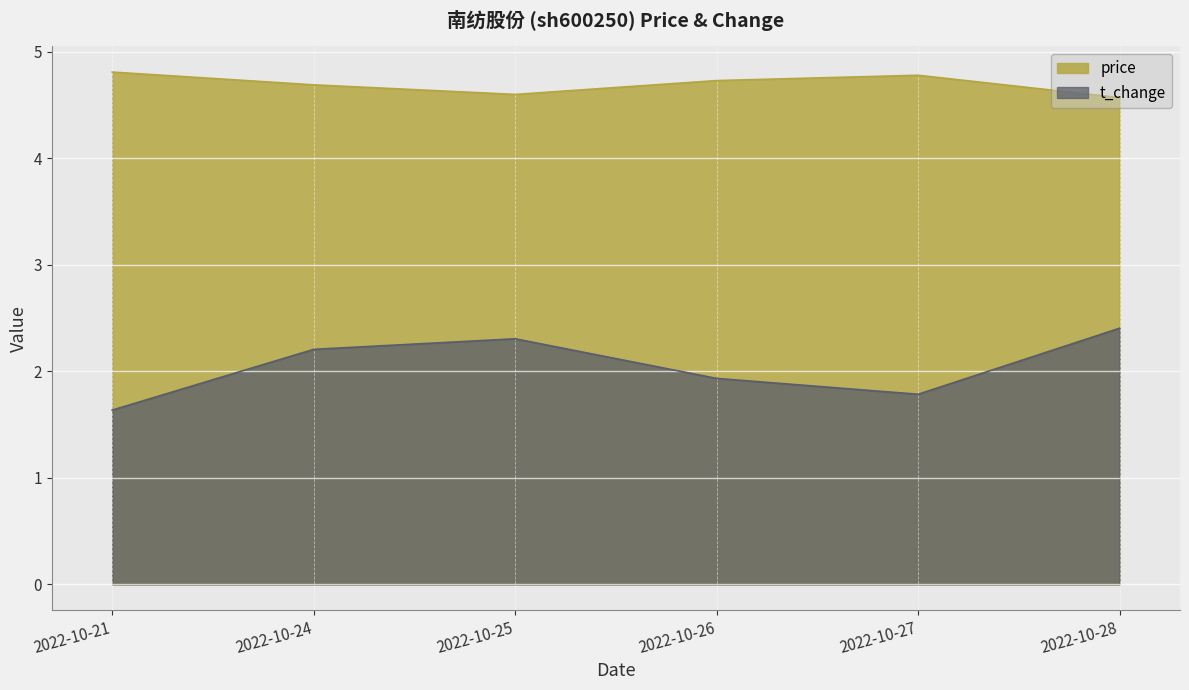

Between 2022-10-26 and 2022-10-25, which is larger?

2022-10-26